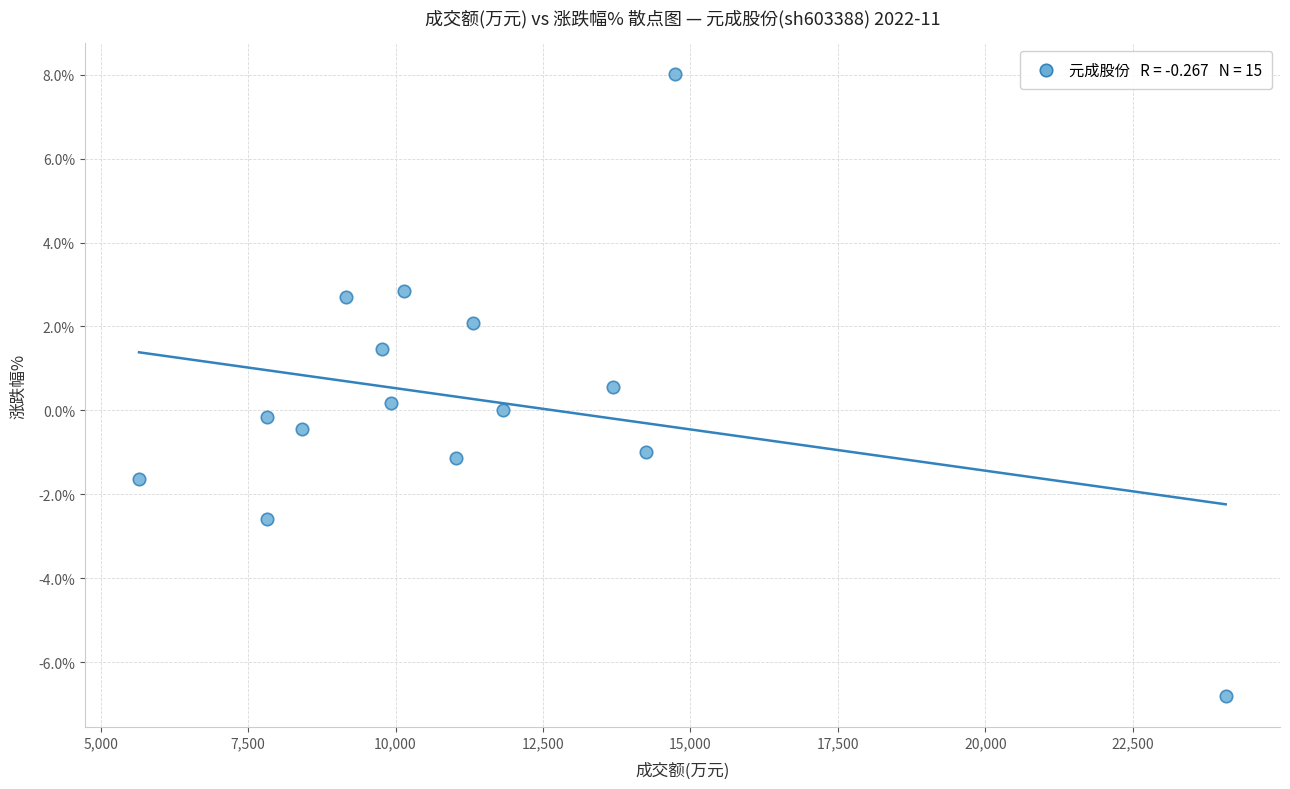

What is the range of Y values (max minus min)?

14.8